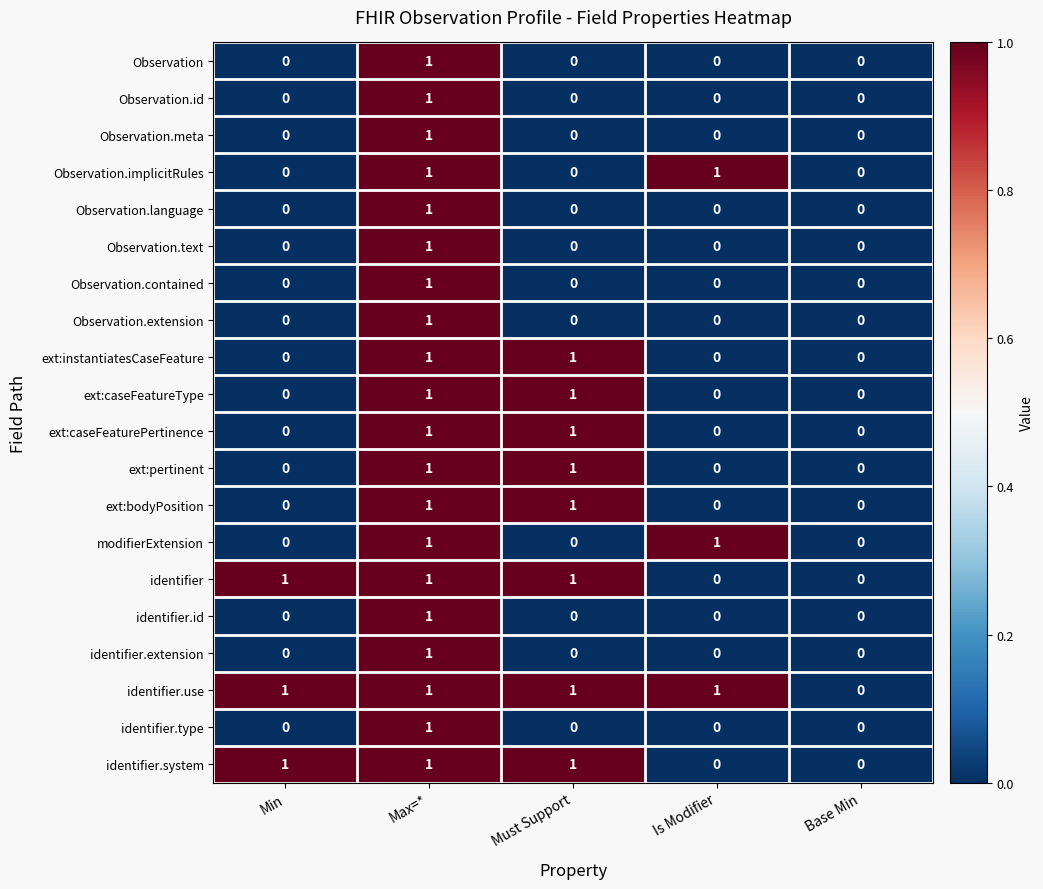

What is the sum of all identifier.use values?

4